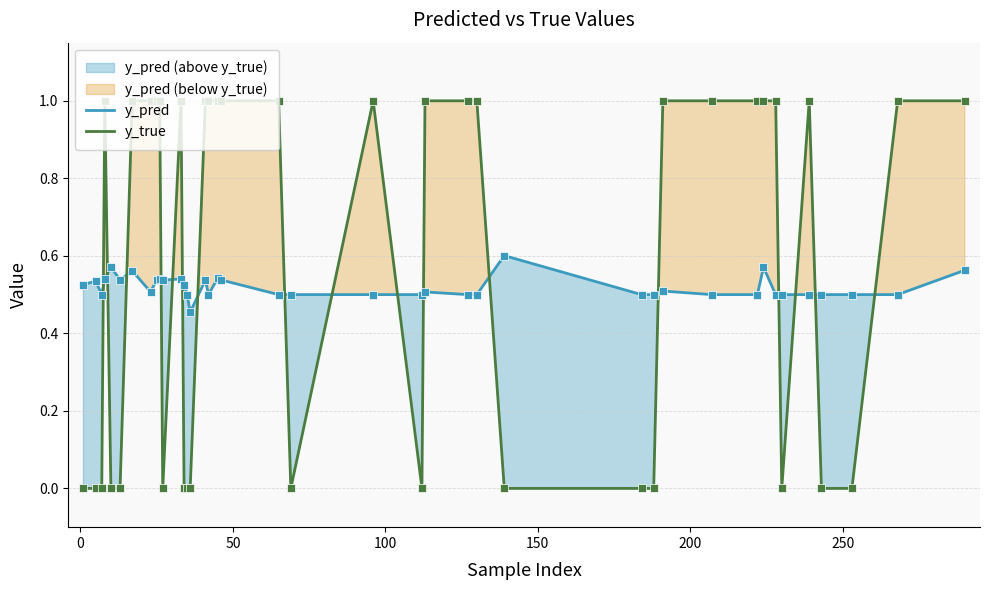

True or false: y_true and y_pred intersect in this chart.

True